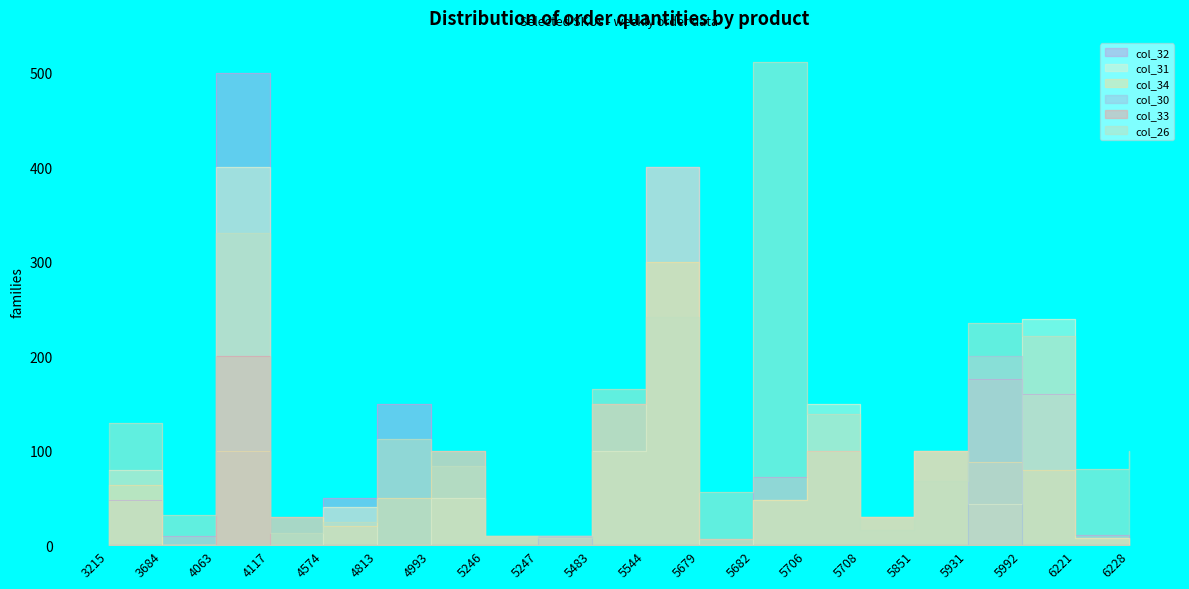

What are all the series names shown in the legend?

col_32, col_31, col_34, col_30, col_33, col_26